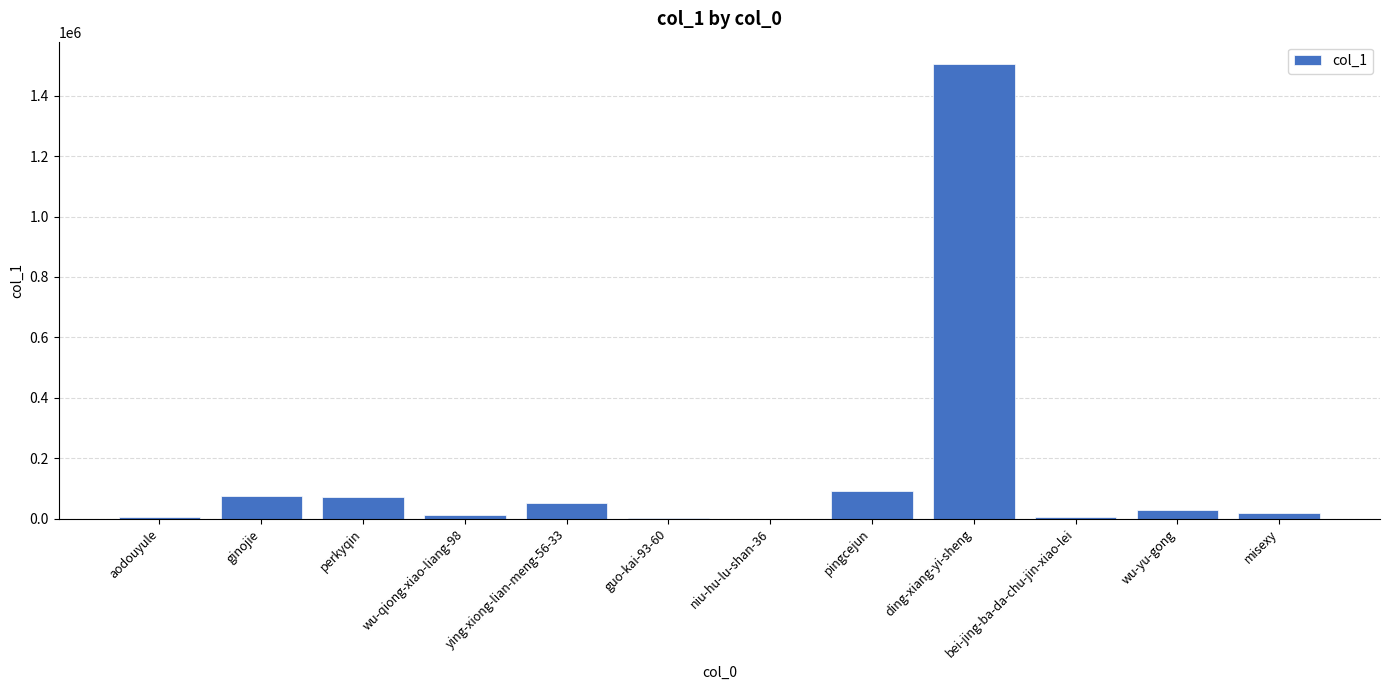

What is the difference between the values at guo-kai-93-60 and perkyqin?

68002